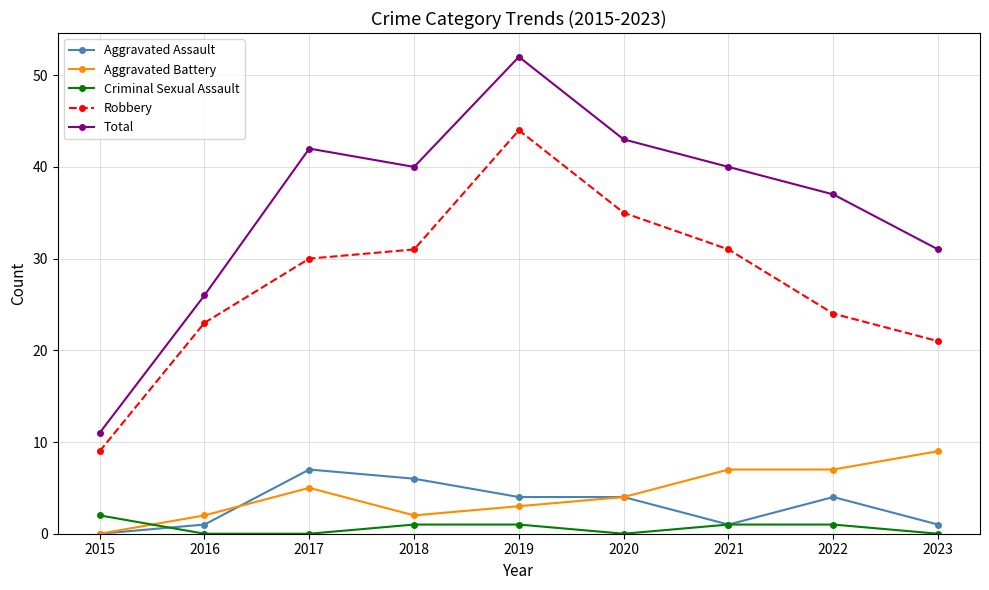

Where is the first local maximum for Aggravated Battery?

2017